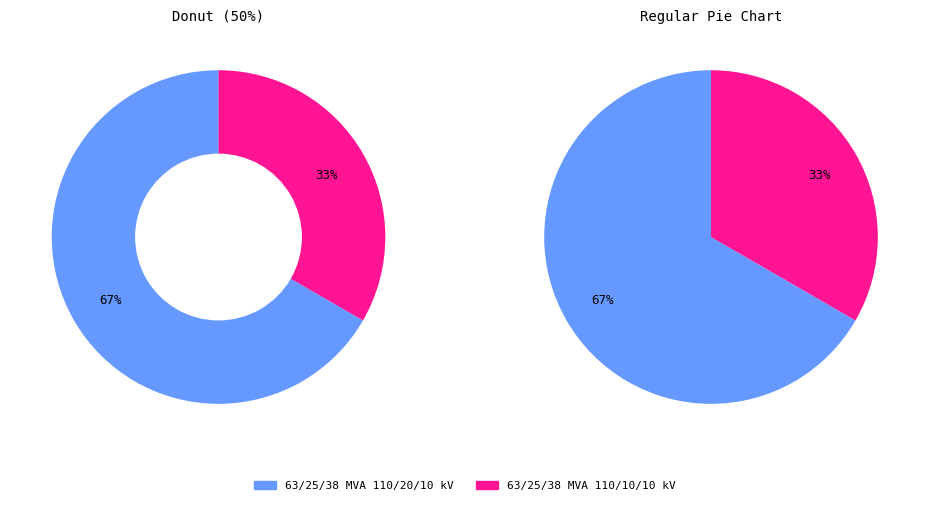

To the nearest percent, what is the difference between the 63/25/38 MVA 110/20/10 kV and 63/25/38 MVA 110/10/10 kV slice percentages?

33%